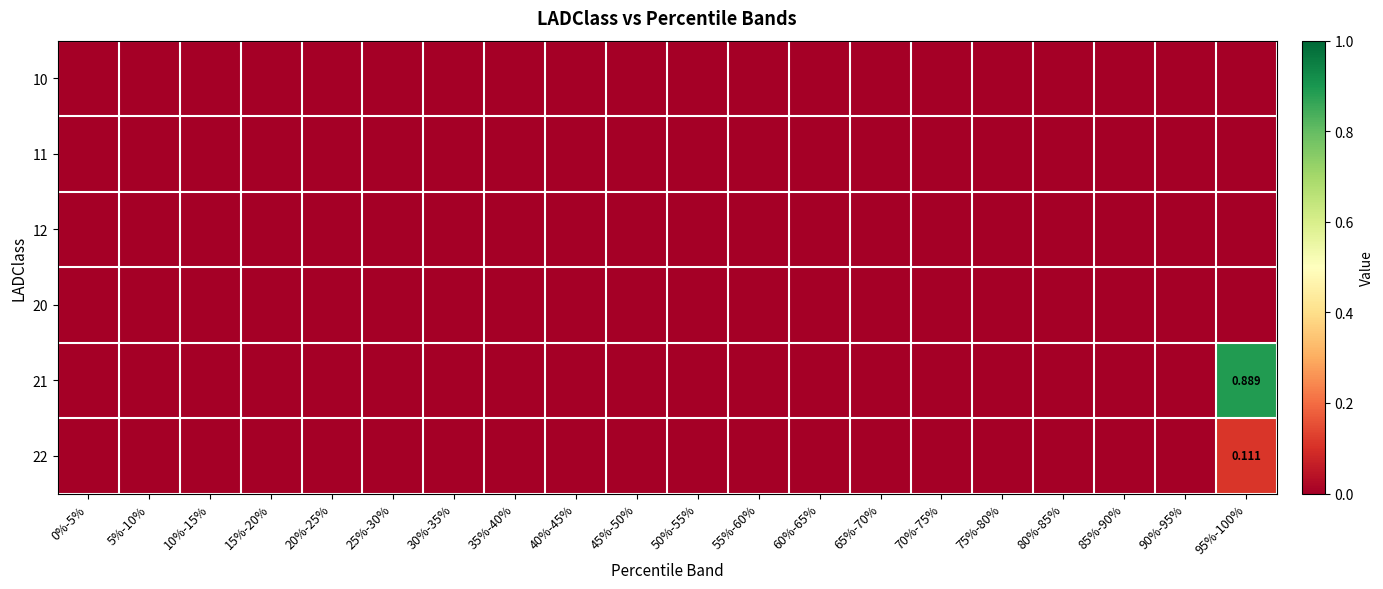

At which label does 12 reach its peak?

0%-5%